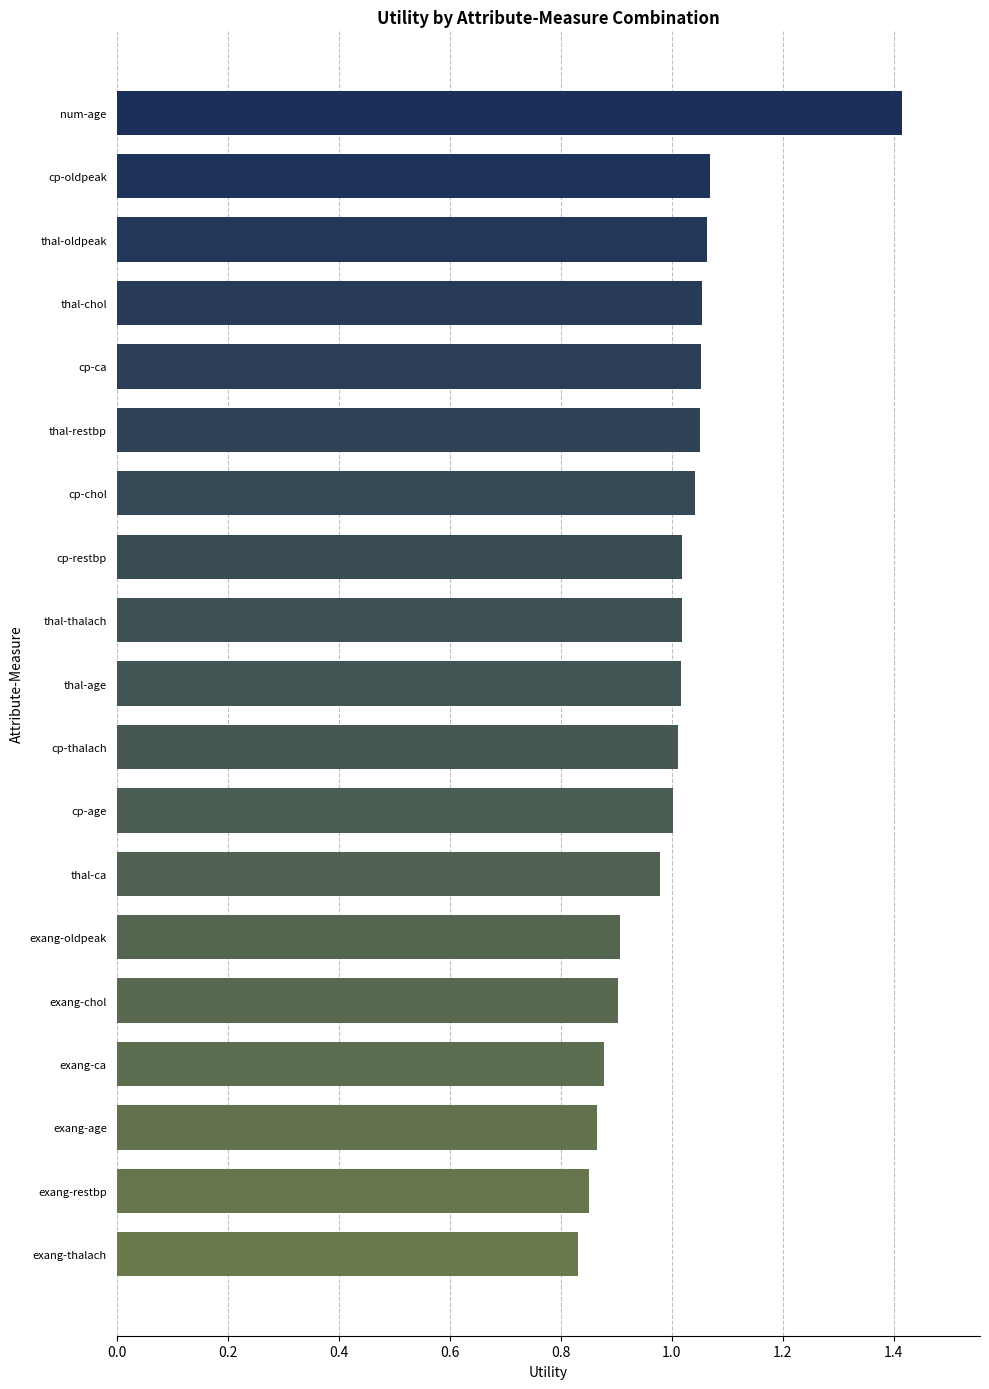

Is it true that the value at exang-oldpeak is 0.4?

False